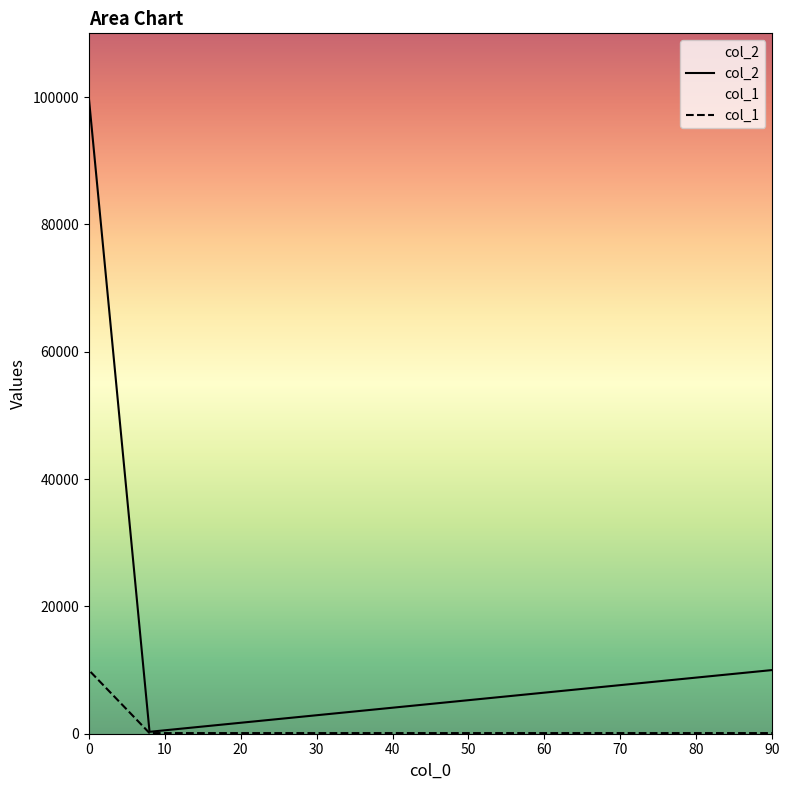

True or false: col_2 and col_1 intersect in this chart.

False